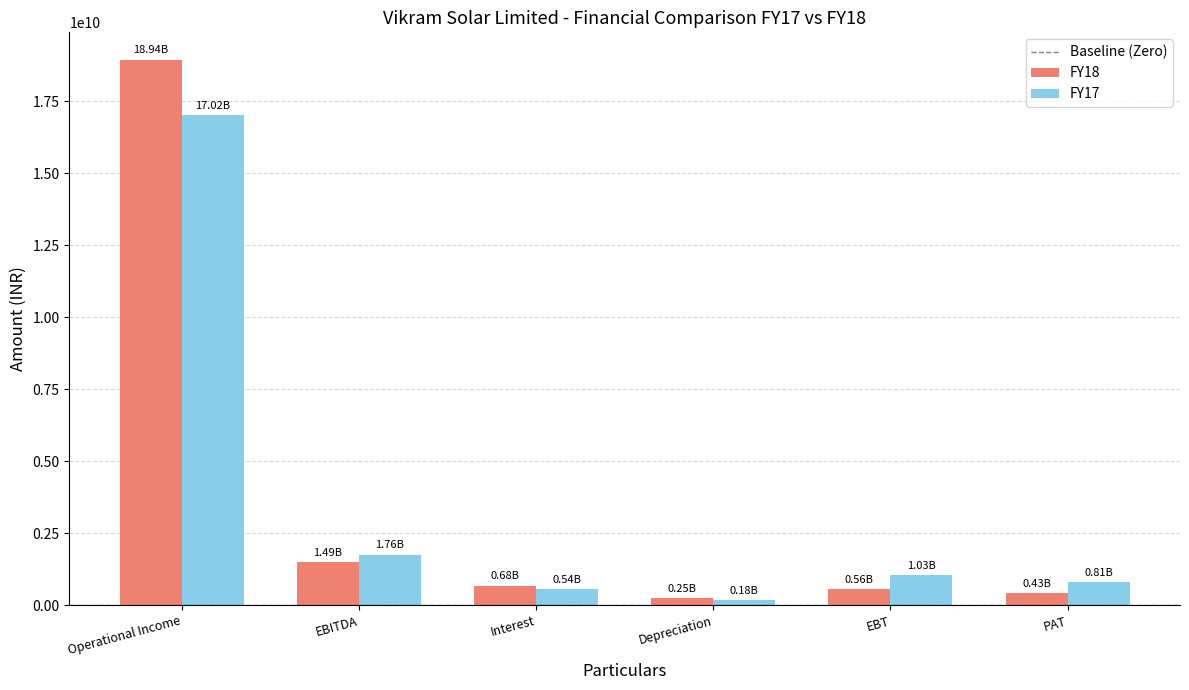

Reading left to right, transcribe all the data shown in this chart.

FY18: Operational Income=18944246000	EBITDA=1490111000	Interest=681011000	Depreciation=252420000	EBT=556680000	PAT=433122000
FY17: Operational Income=17022867000	EBITDA=1755048000	Interest=544556000	Depreciation=179739000	EBT=1030753000	PAT=812461000